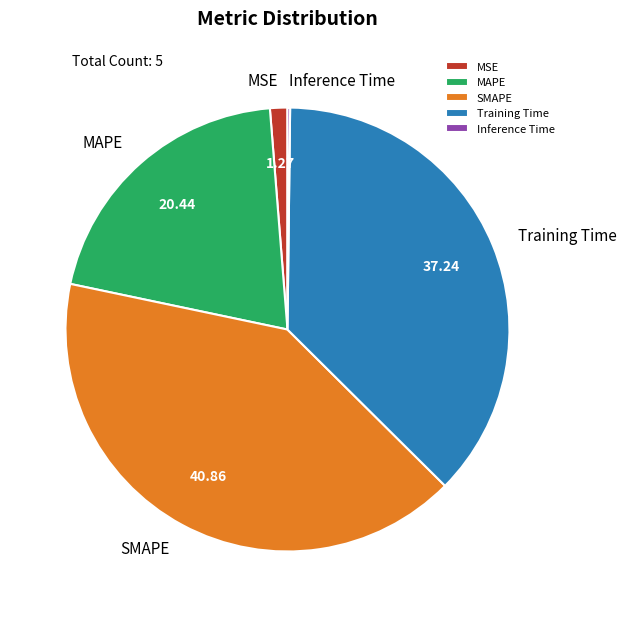

What is the largest slice in the pie chart?

SMAPE